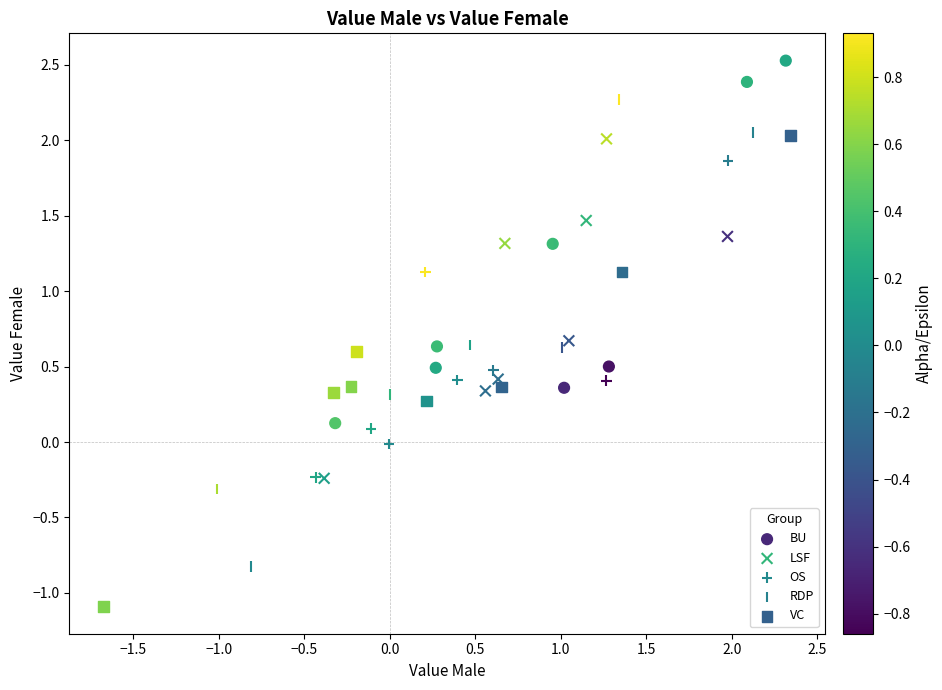

Which series contains the highest Y value?

BU